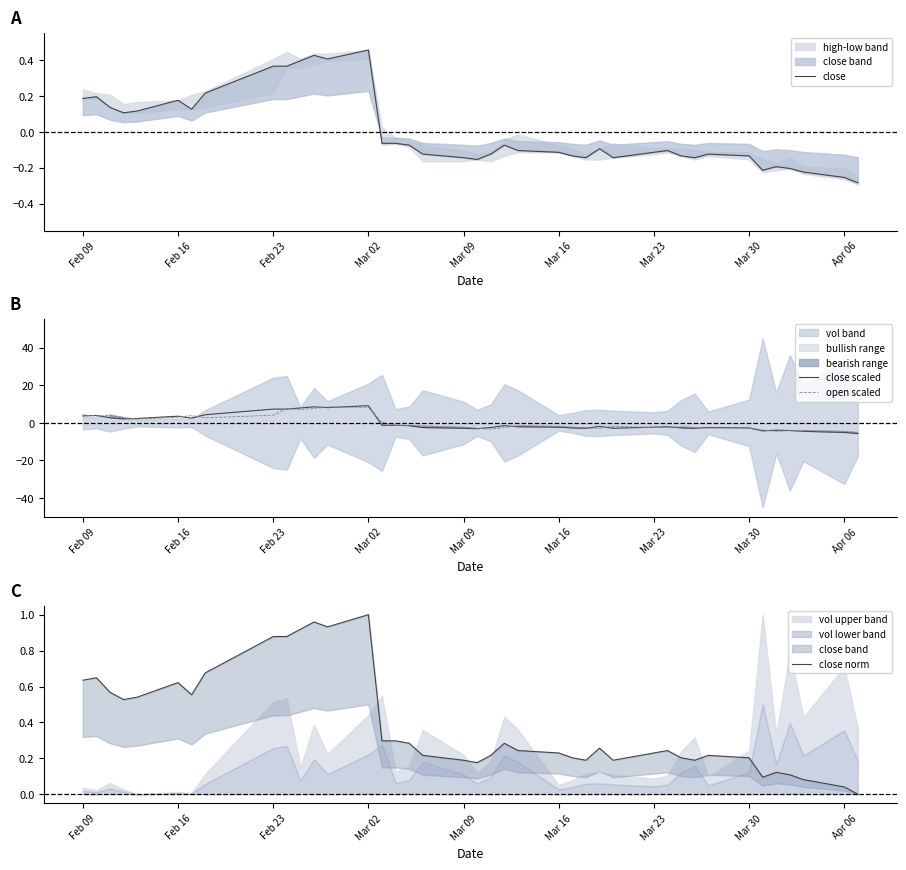

What is the lowest value of the open scaled series?

-5.1